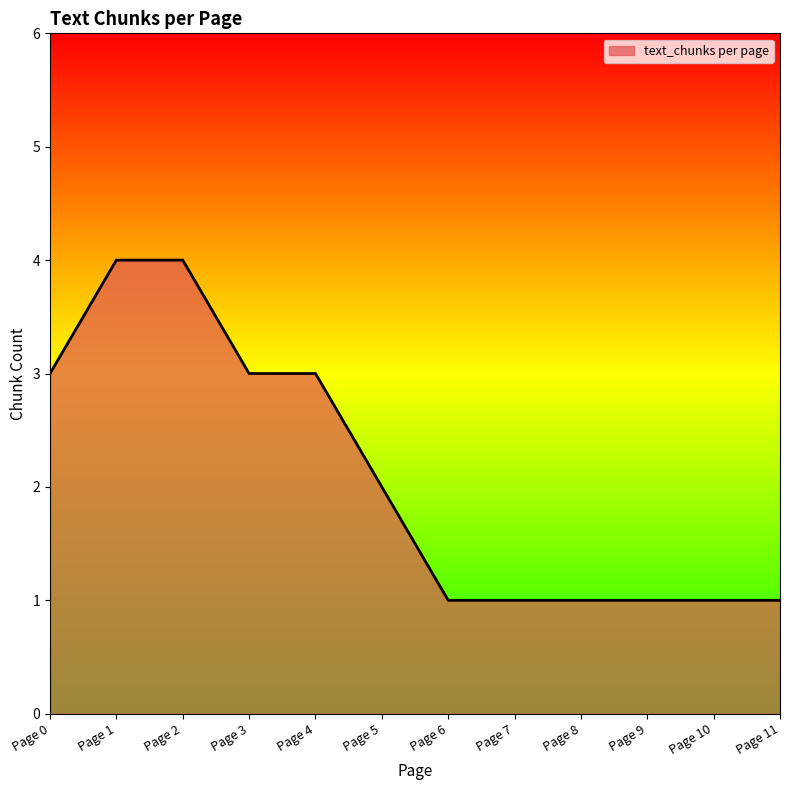

The chart shows a value of 1 at Page 7. True or false?

True